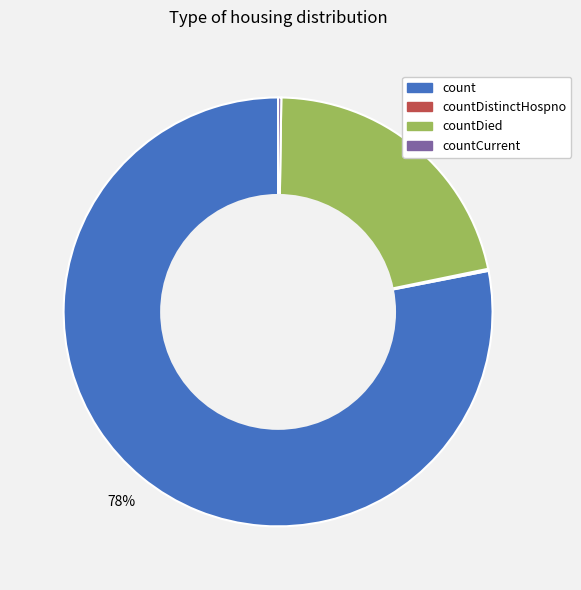

To the nearest percent, what is the average slice percentage?

25%